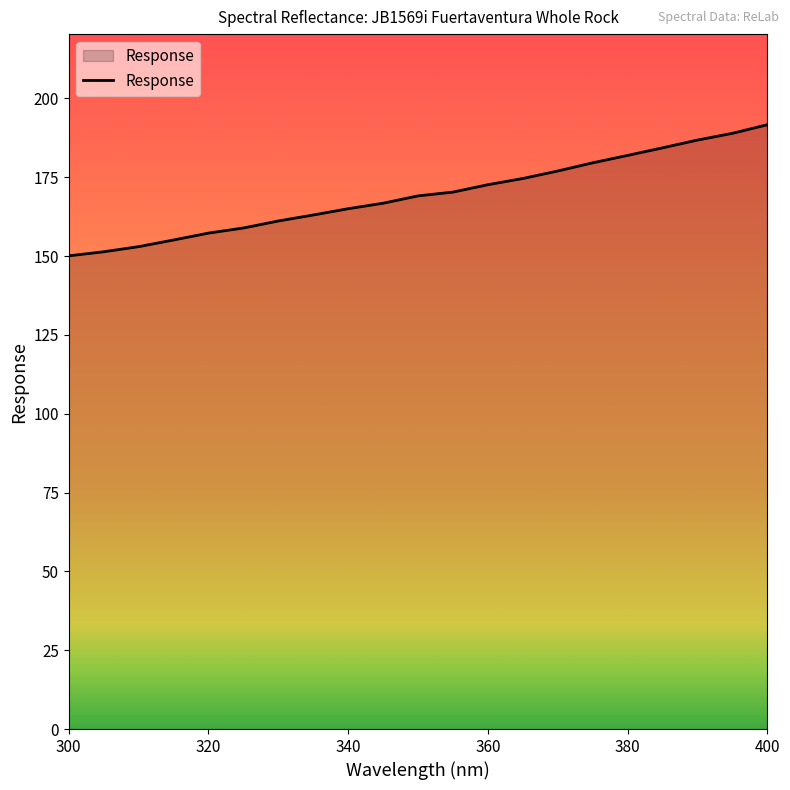

What is the maximum value shown in the chart?

191.6